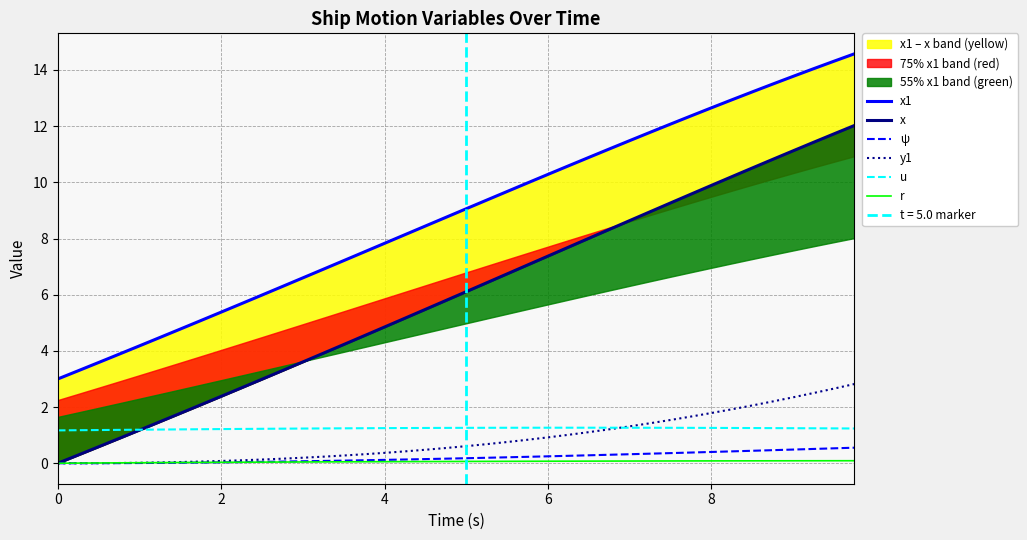

True or false: x1 and x cross at least once.

False